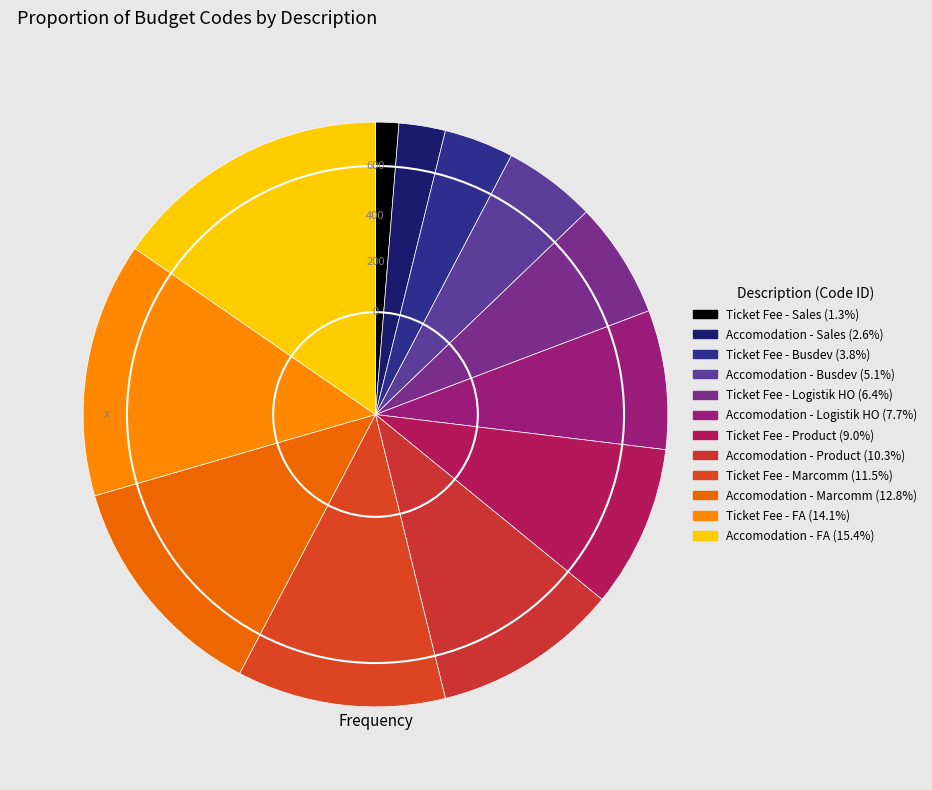

Count the number of slices in the pie.

12